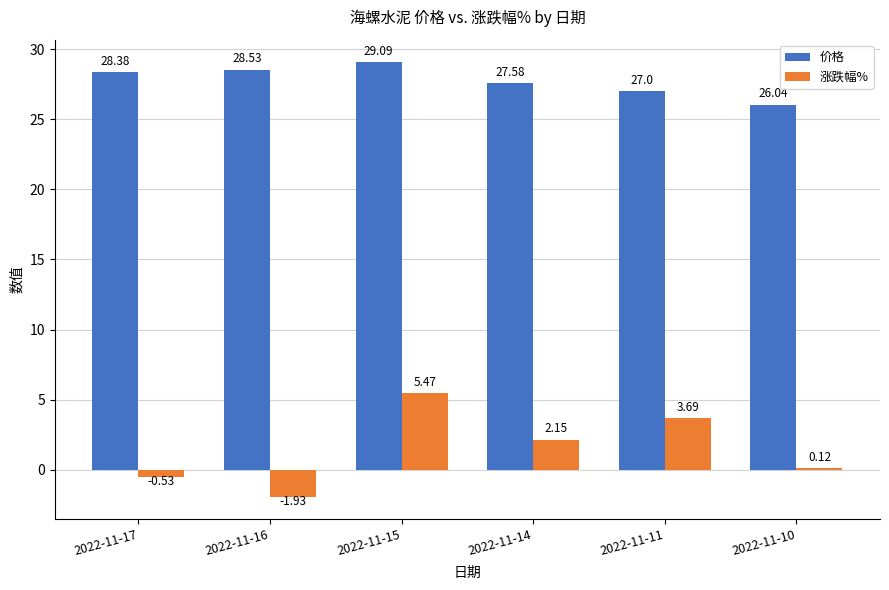

What is the spread (max minus min) of values at 2022-11-17?

28.9